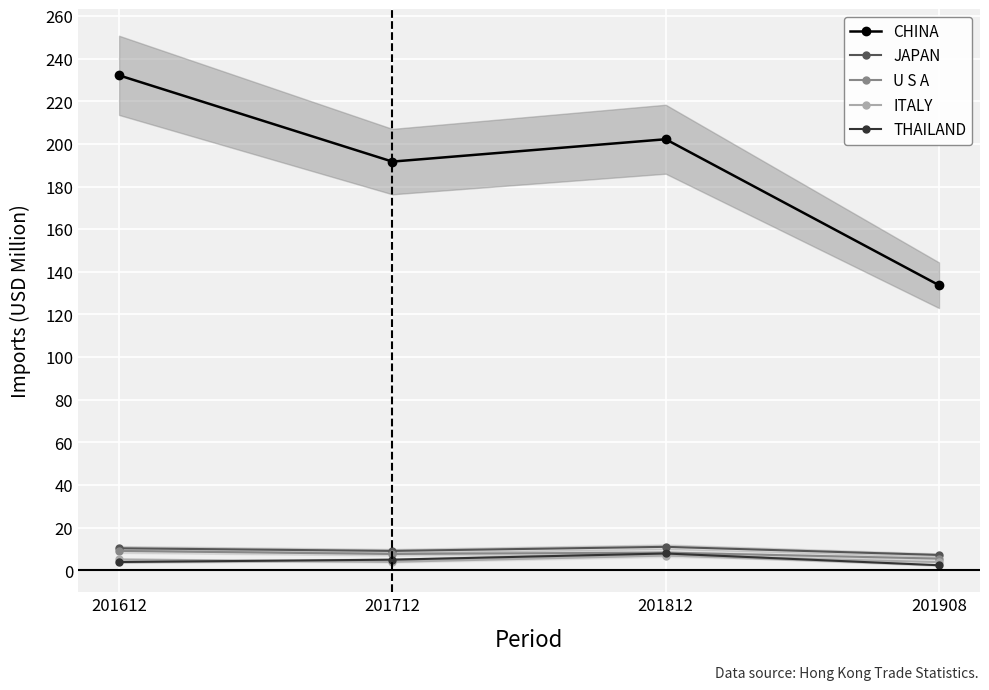

Which series has the largest total across all categories?

CHINA